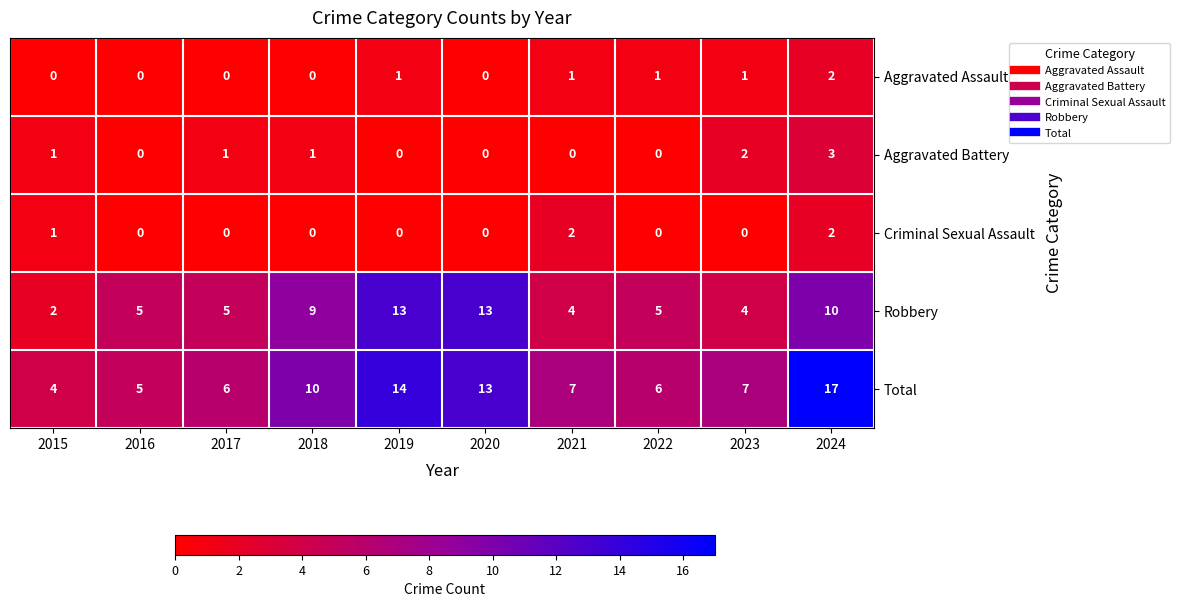

Count the Criminal Sexual Assault values in the range 0 to 1.

8